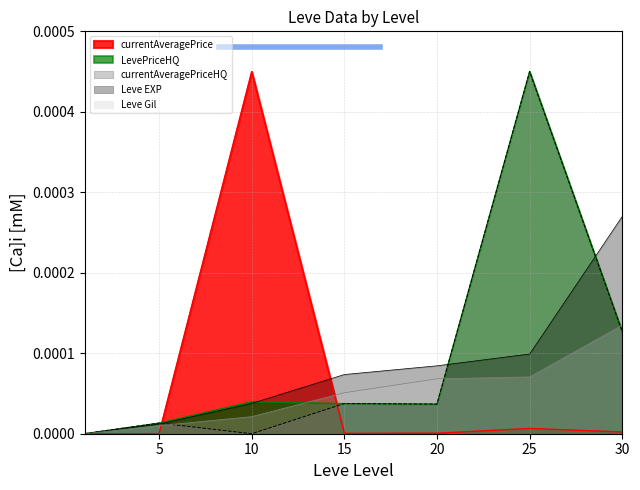

True or false: Leve EXP has more than 1 points higher than both neighbors.

False